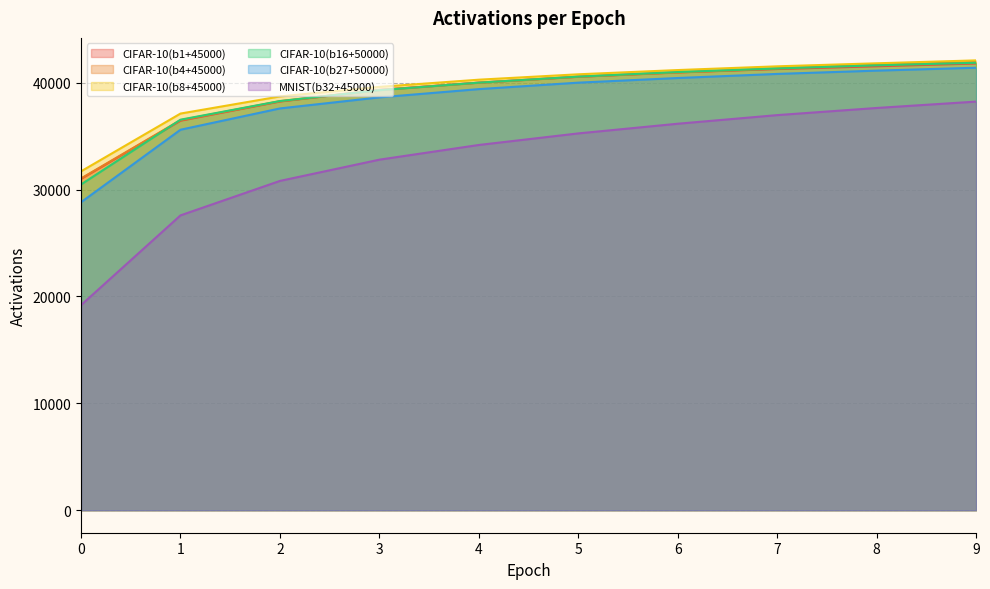

At which category is the sum across all series the highest?

9